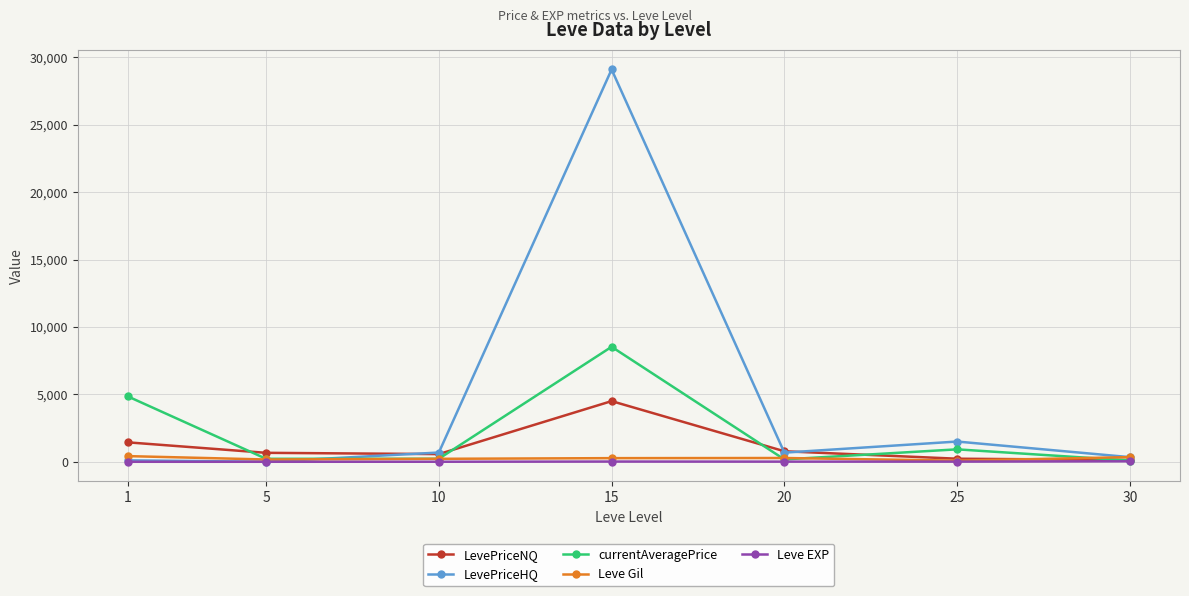

Which series has the widest spread of values?

LevePriceHQ